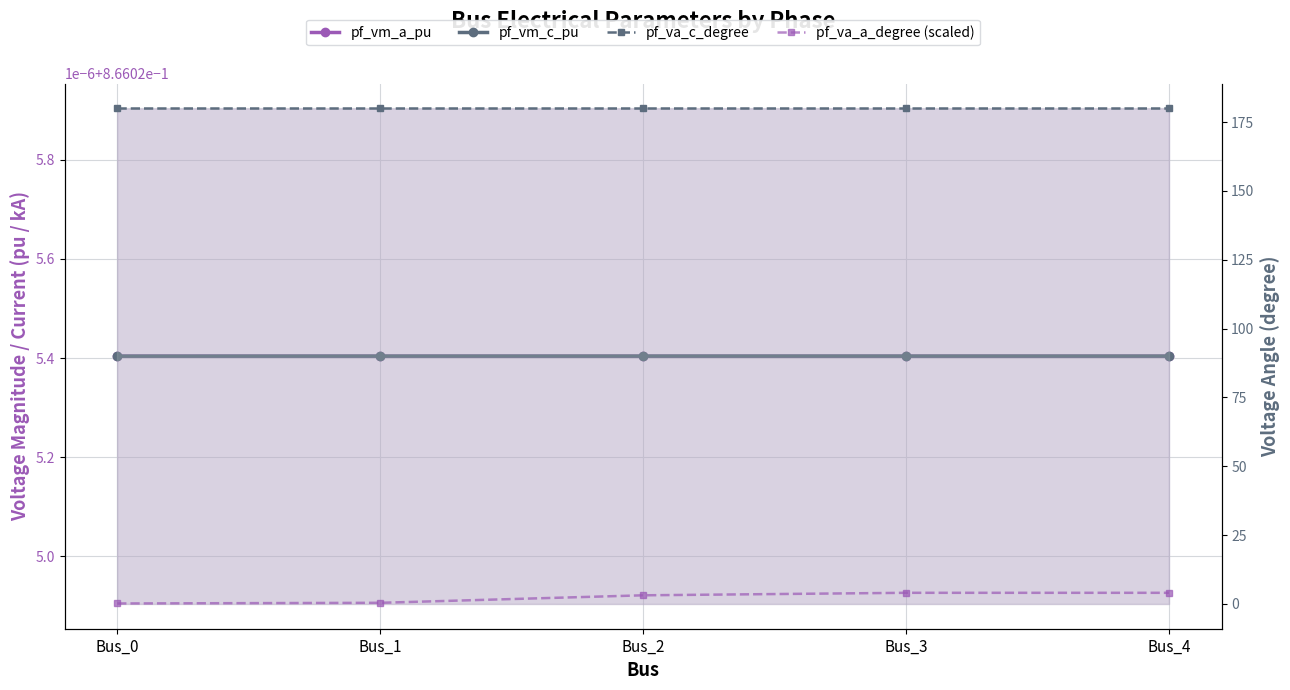

What is the average value of the pf_vm_a_pu series?

0.9